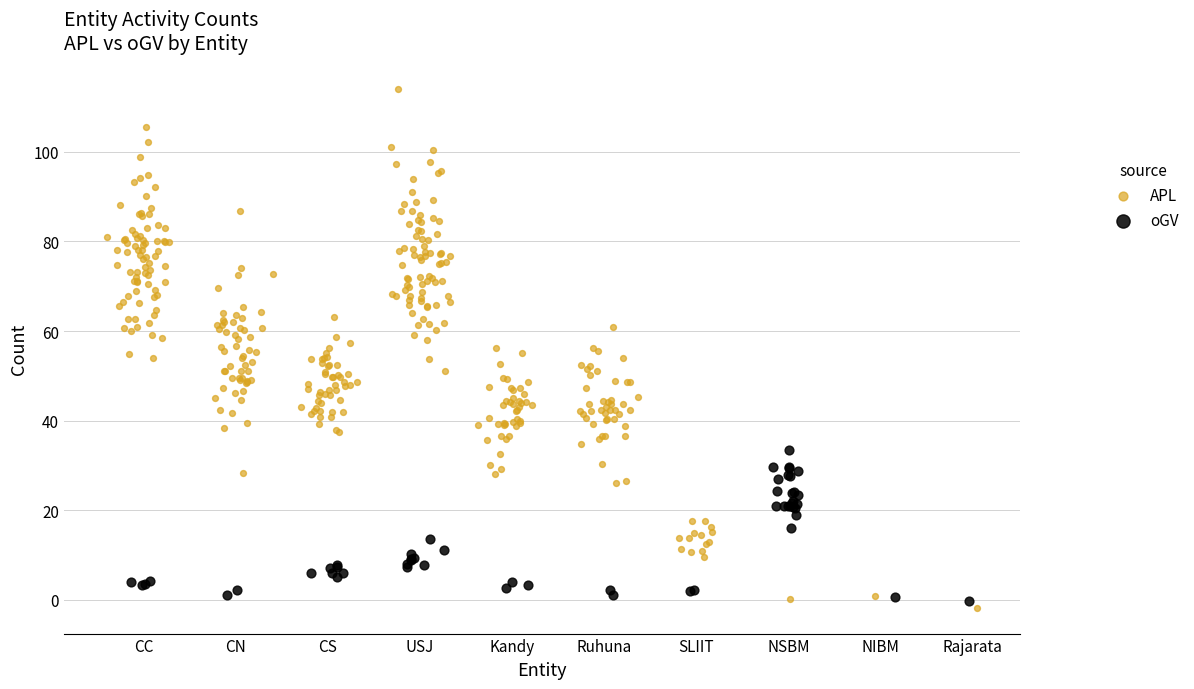

Which series contains the lowest Y value?

APL